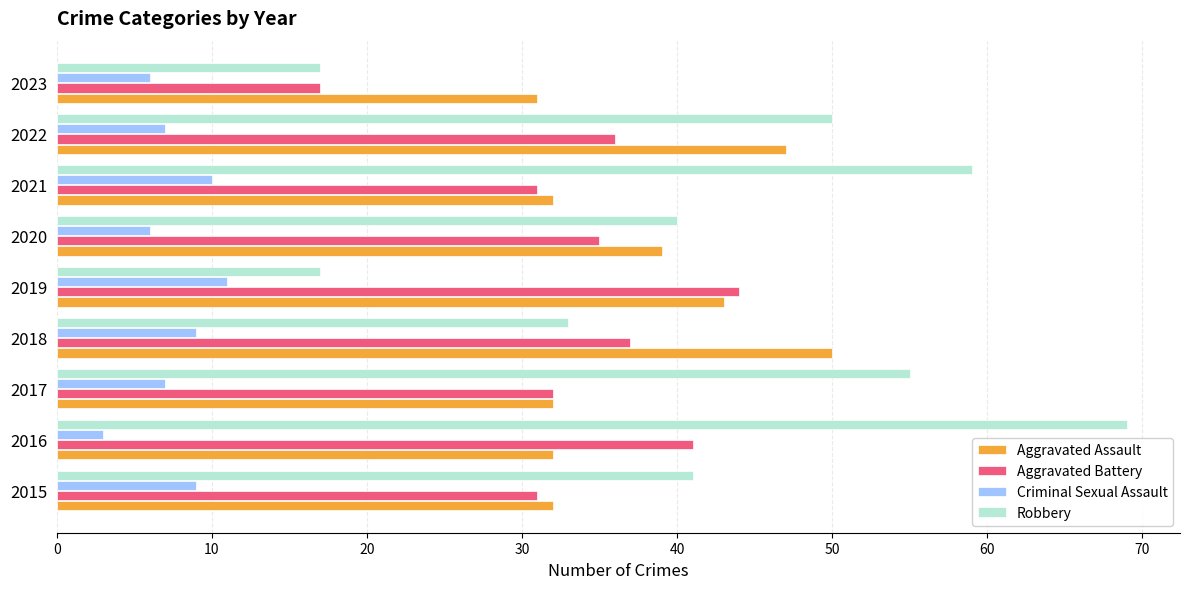

Between 2019 and 2023, which series saw the biggest shift?

Aggravated Battery